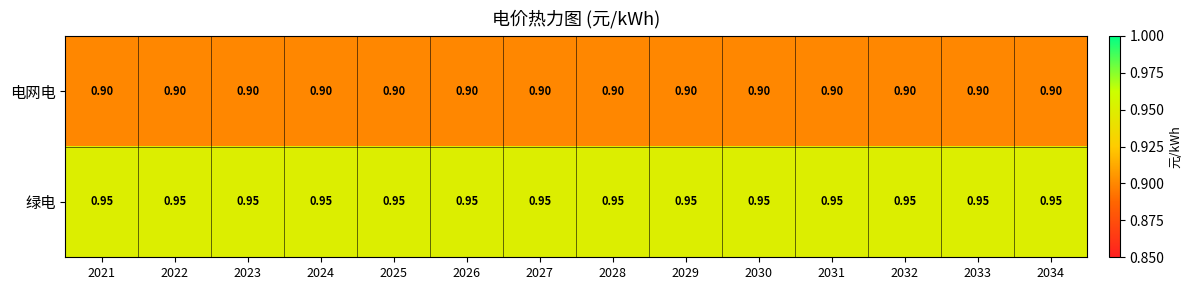

Rank the series at 2021 from highest to lowest value.

绿电, 电网电